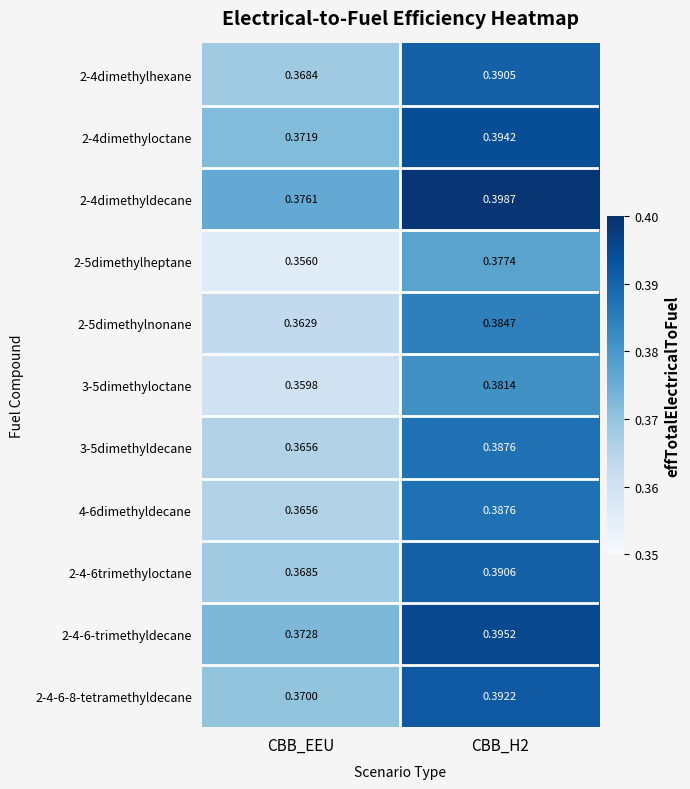

At which category does the chart reach its minimum across all series?

CBB_EEU